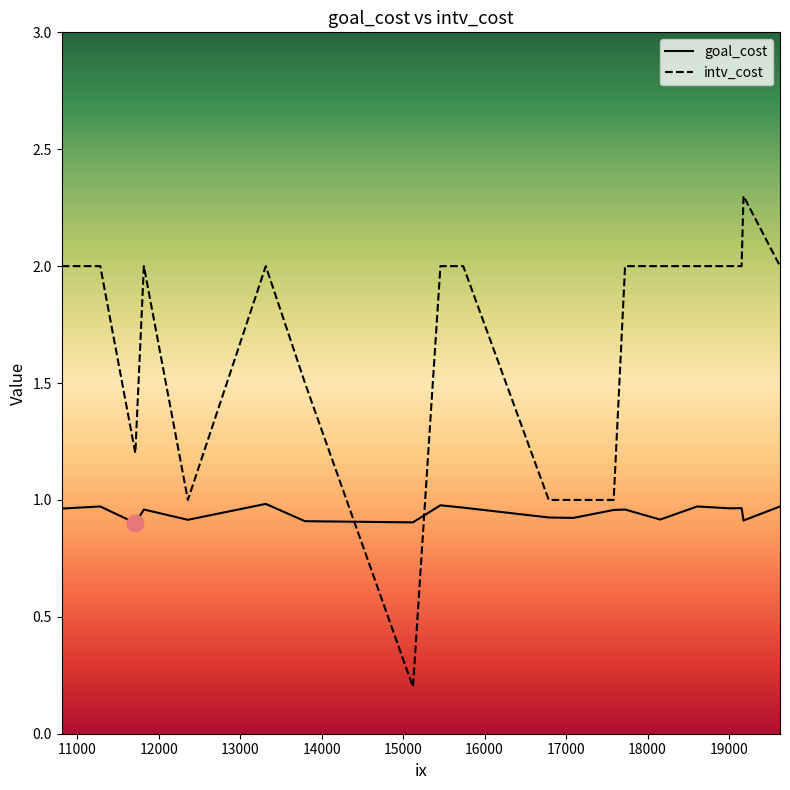

What is the difference between the maximum and minimum values in the intv_cost series?

2.1